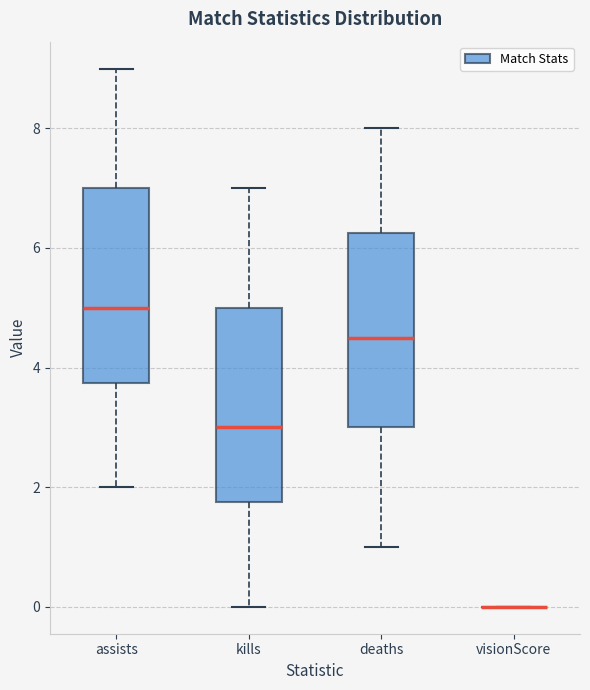

Reading left to right, read every box against the y-axis: the position of its median line, the range the box covers, and the ends of its whiskers. The values are not printed on the chart, so give them approximately, as read against the axis.

assists: median 5.0, box 3.8 to 7.0, whiskers 2.0 to 9.0
kills: median 3.0, box 1.8 to 5.0, whiskers 0.0 to 7.0
deaths: median 4.6, box 3.0 to 6.2, whiskers 1.0 to 8.0
visionScore: box collapsed to a line at 0.0, whiskers 0.0 to 0.0